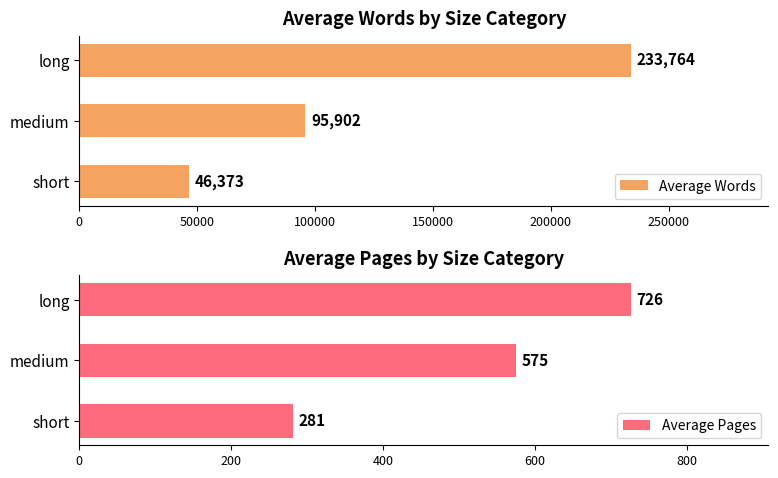

How many bars are there in total?

6